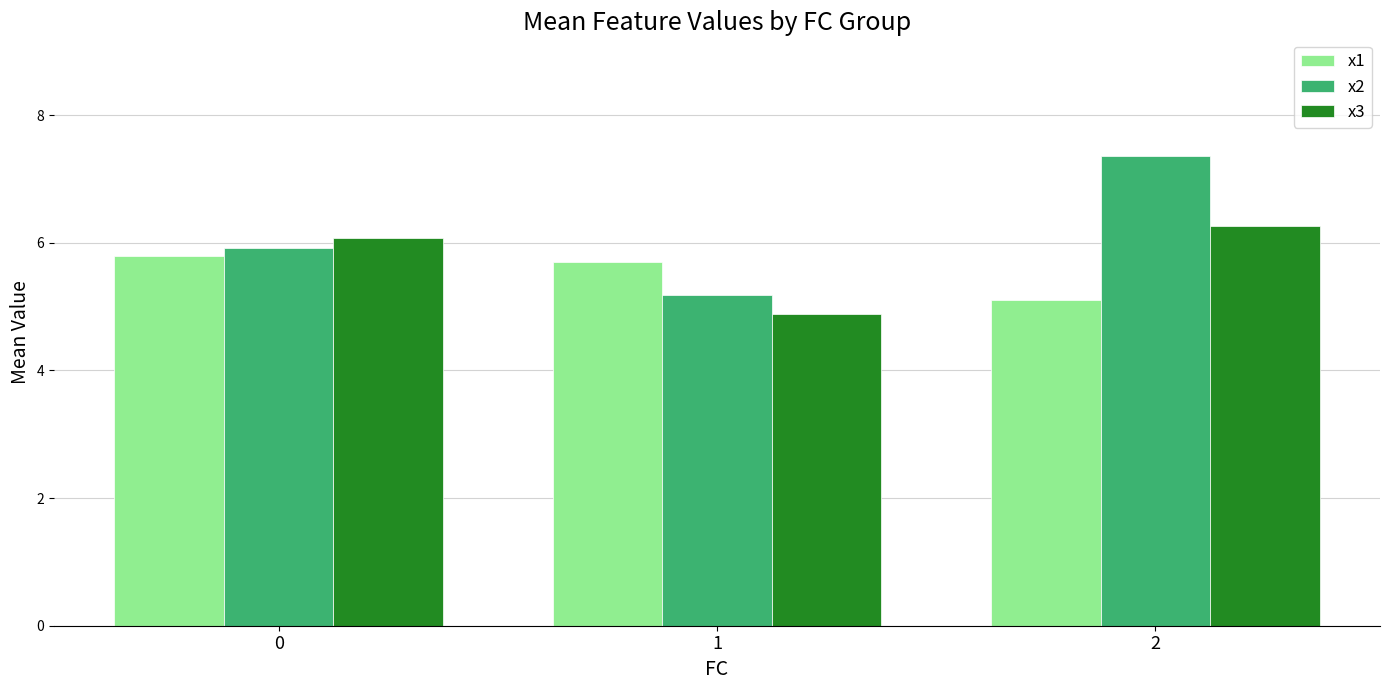

At how many categories does at least one series exceed 6?

2